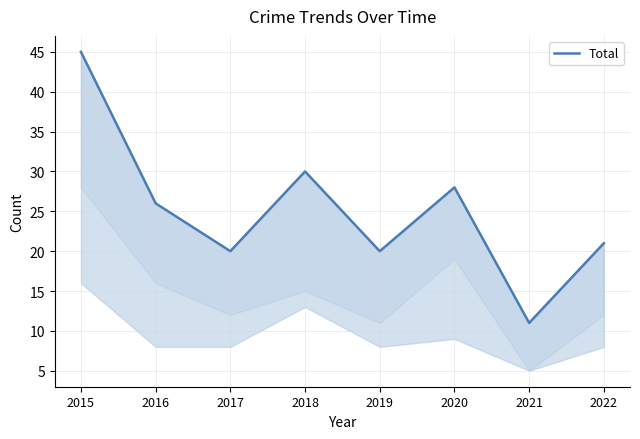

What is the difference between the second highest and minimum values?

19